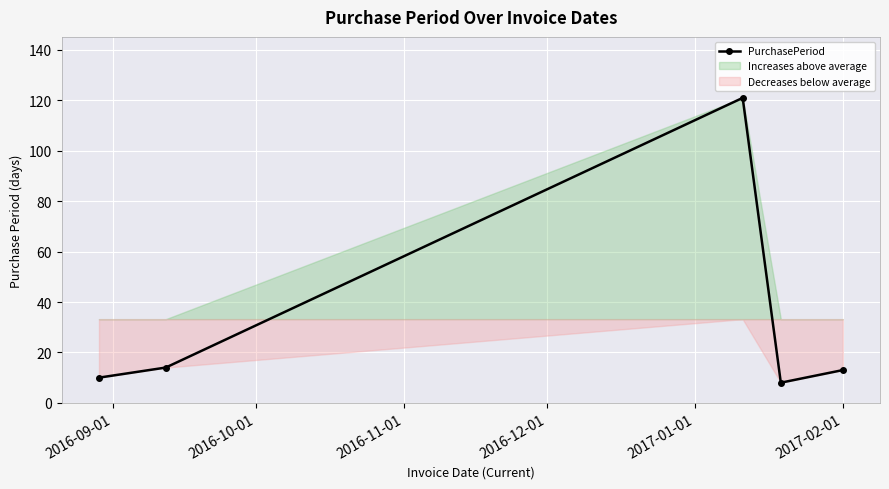

What is the maximum value for PurchasePeriod?

121